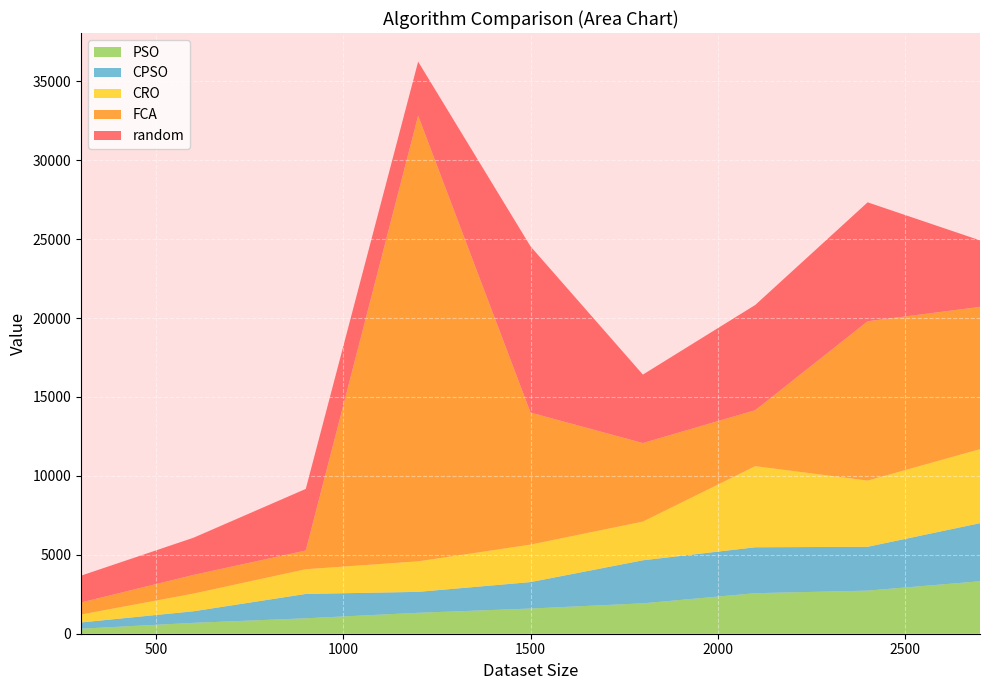

Reading left to right, transcribe all the data shown in this chart.

random: 300=1699.6	600=2355.4	900=3902.4	1200=3428.6	1500=10532.6	1800=4338.9	2100=6665.8	2400=7538.6	2700=4214.9
FCA: 300=764.6	600=1182.3	900=1187.1	1200=28233.8	1500=8366.3	1800=4976.2	2100=3549.1	2400=10094.4	2700=9015.9
CRO: 300=501.5	600=1120.2	900=1565.0	1200=1934.1	1500=2373.8	1800=2451.6	2100=5138.8	2400=4193.5	2700=4688.9
PSO: 300=318.4	600=688.2	900=977.8	1200=1325.5	1500=1595.3	1800=1925.2	2100=2567.6	2400=2730.8	2700=3324.0
CPSO: 300=394.9	600=733.7	900=1542.9	1200=1326.8	1500=1675.9	1800=2727.3	2100=2909.2	2400=2777.2	2700=3680.4